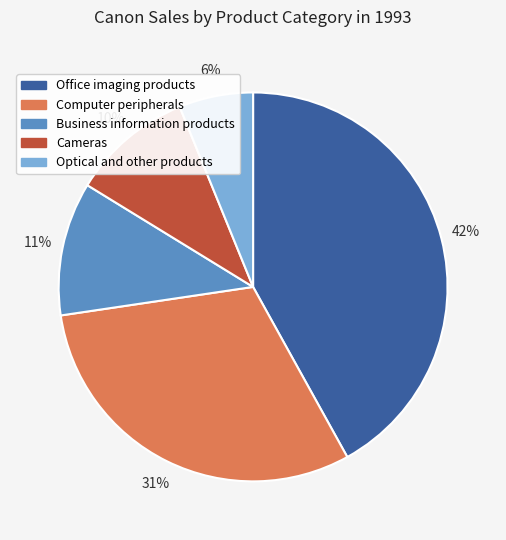

To the nearest percent, what portion does Computer peripherals represent?

31%